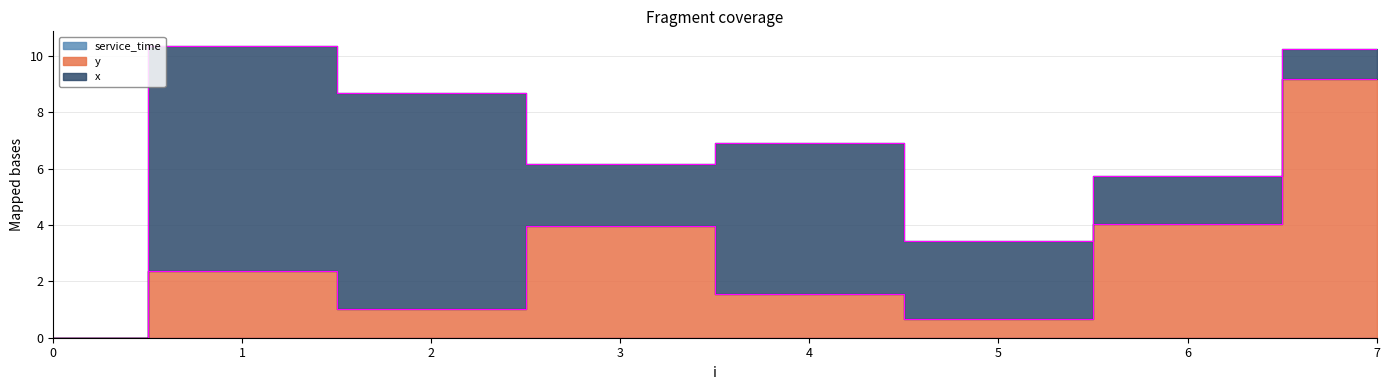

True or false: x and service_time intersect in this chart.

False